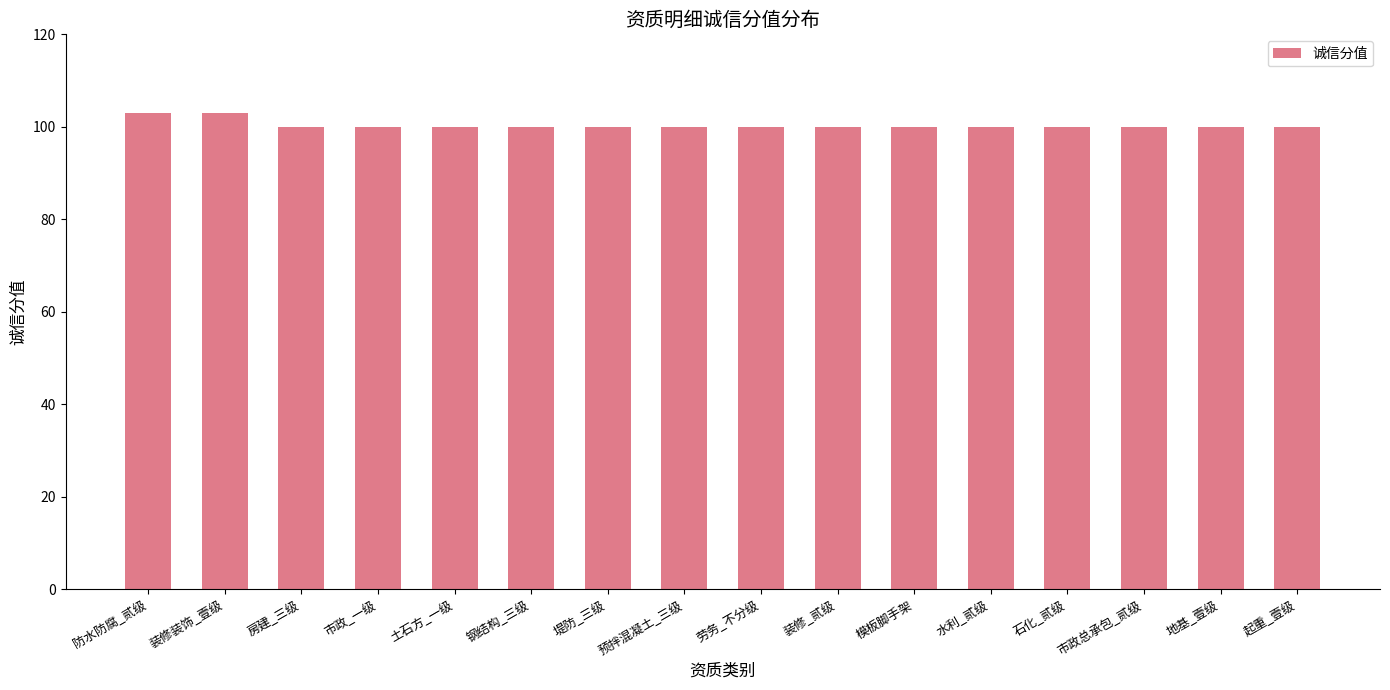

What is the ratio of the value at 堤防_三级 to the value at 水利_贰级?

1.0